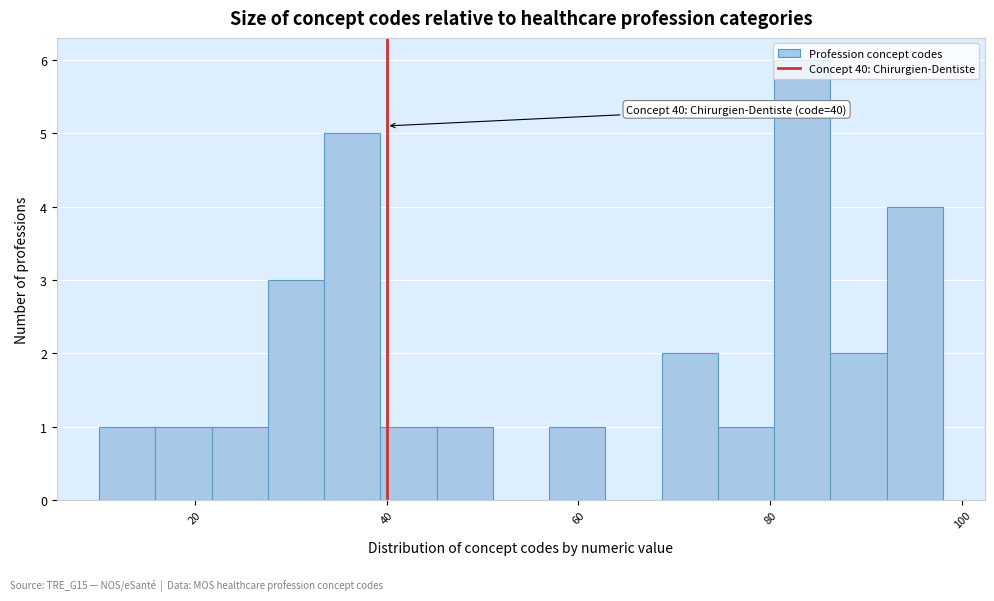

Read against the x-axis, roughly where is the centre of the tallest bar?

84